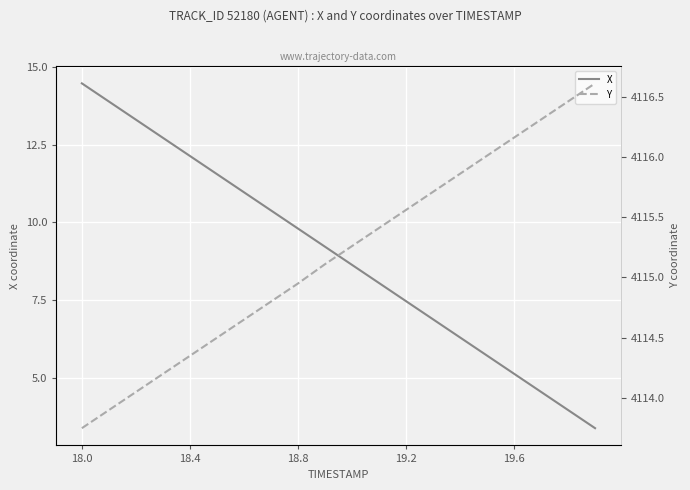

Reading left to right, transcribe all the data shown in this chart.

X: 14.5	13.9	13.3	12.7	12.1	11.6	11.0	10.4	9.8	9.2	8.6	8.1	7.5	6.9	6.3	5.7	5.1	4.5	4.0	3.4
Y: 4113.8	4113.9	4114.1	4114.2	4114.4	4114.5	4114.6	4114.8	4114.9	4115.1	4115.3	4115.4	4115.6	4115.7	4115.9	4116.0	4116.2	4116.3	4116.5	4116.6